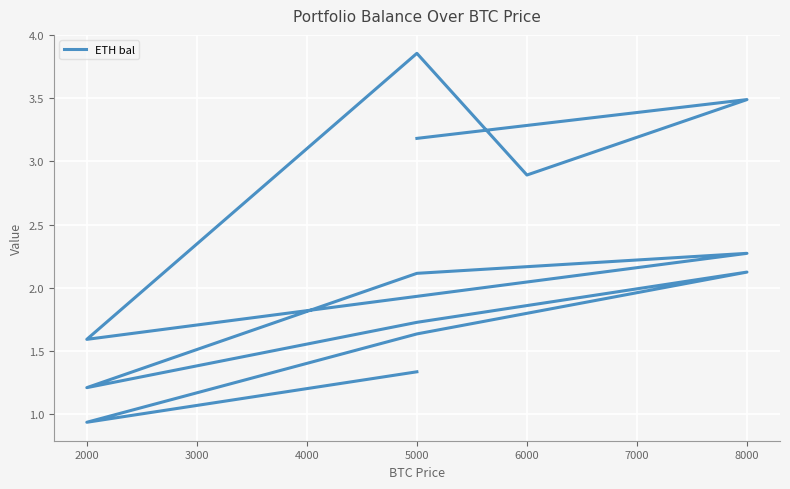

Count the number of data series in this chart.

1